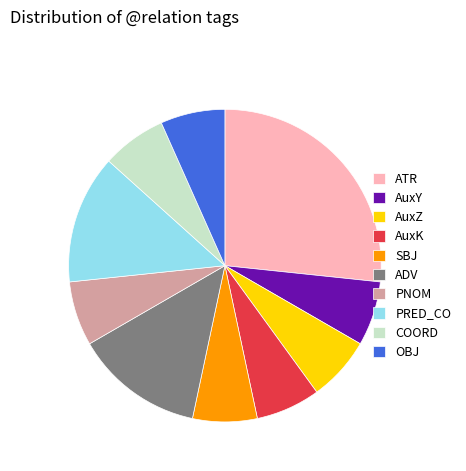

True or false: AuxY accounts for 12% of the total.

False